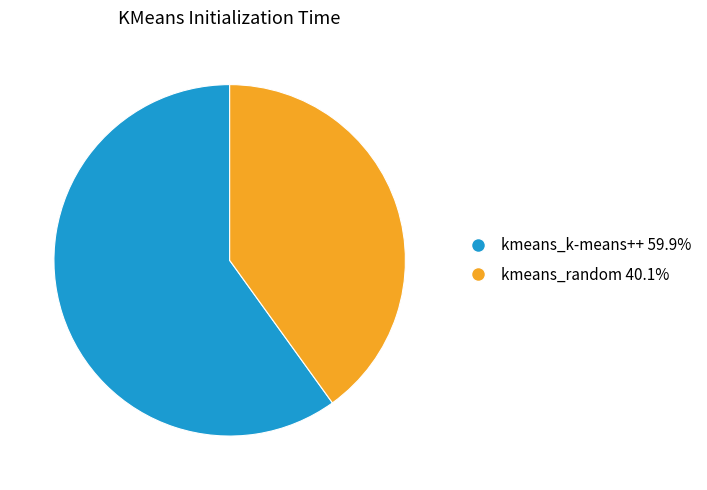

What is the largest slice in the pie chart?

kmeans_k-means++